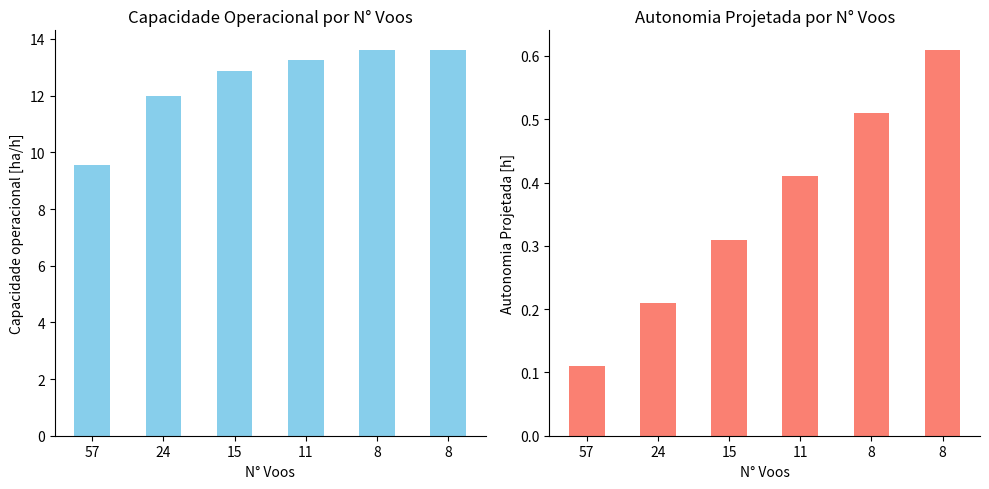

What is the sum of the Capacidade operacional [ha/h] values at 24 and 57?

21.5